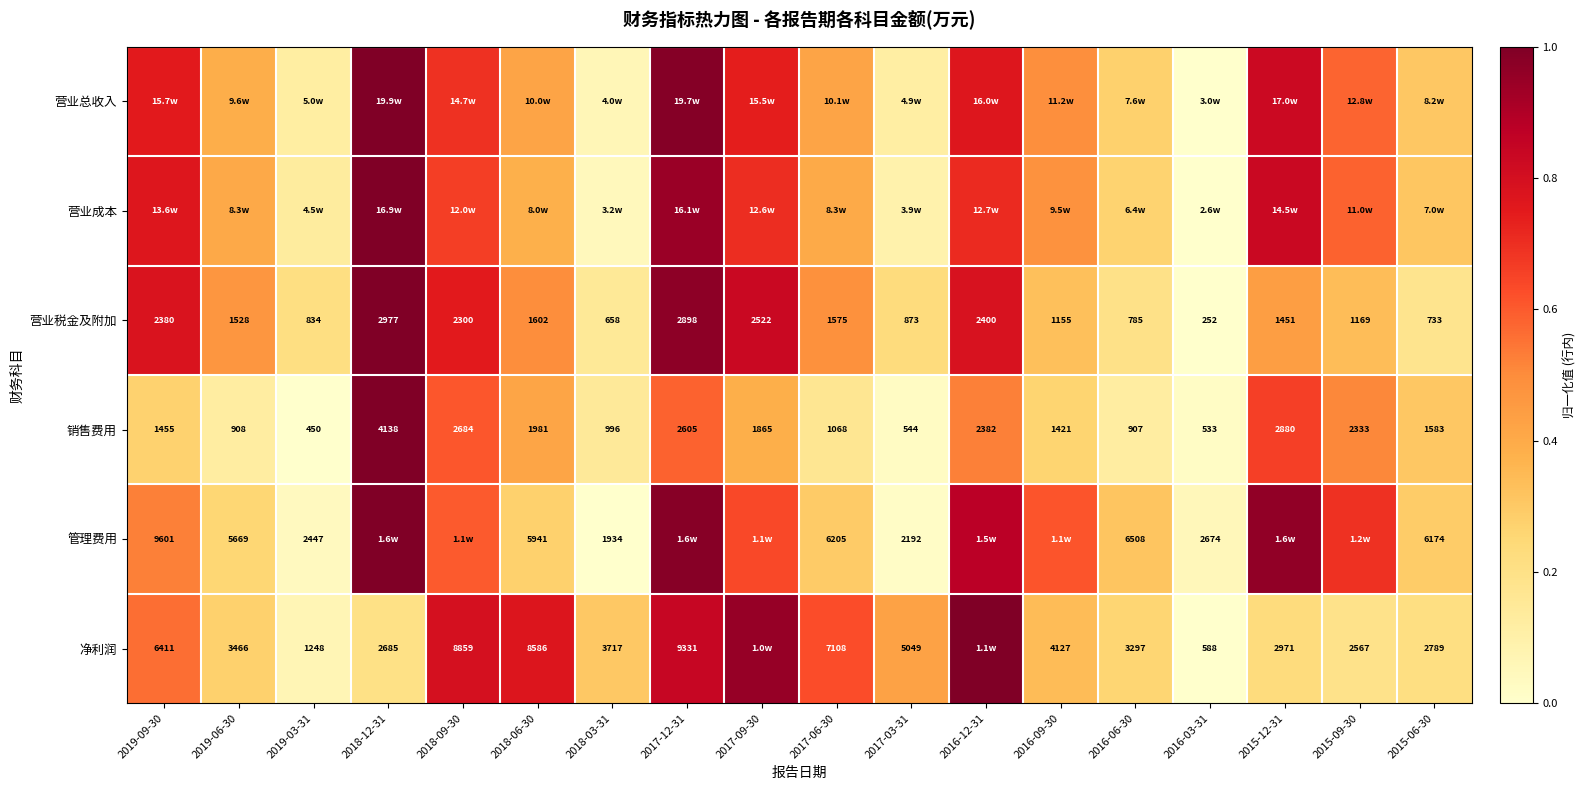

The value of 营业总收入 at 2017-06-30 is 0.2. True or false?

False